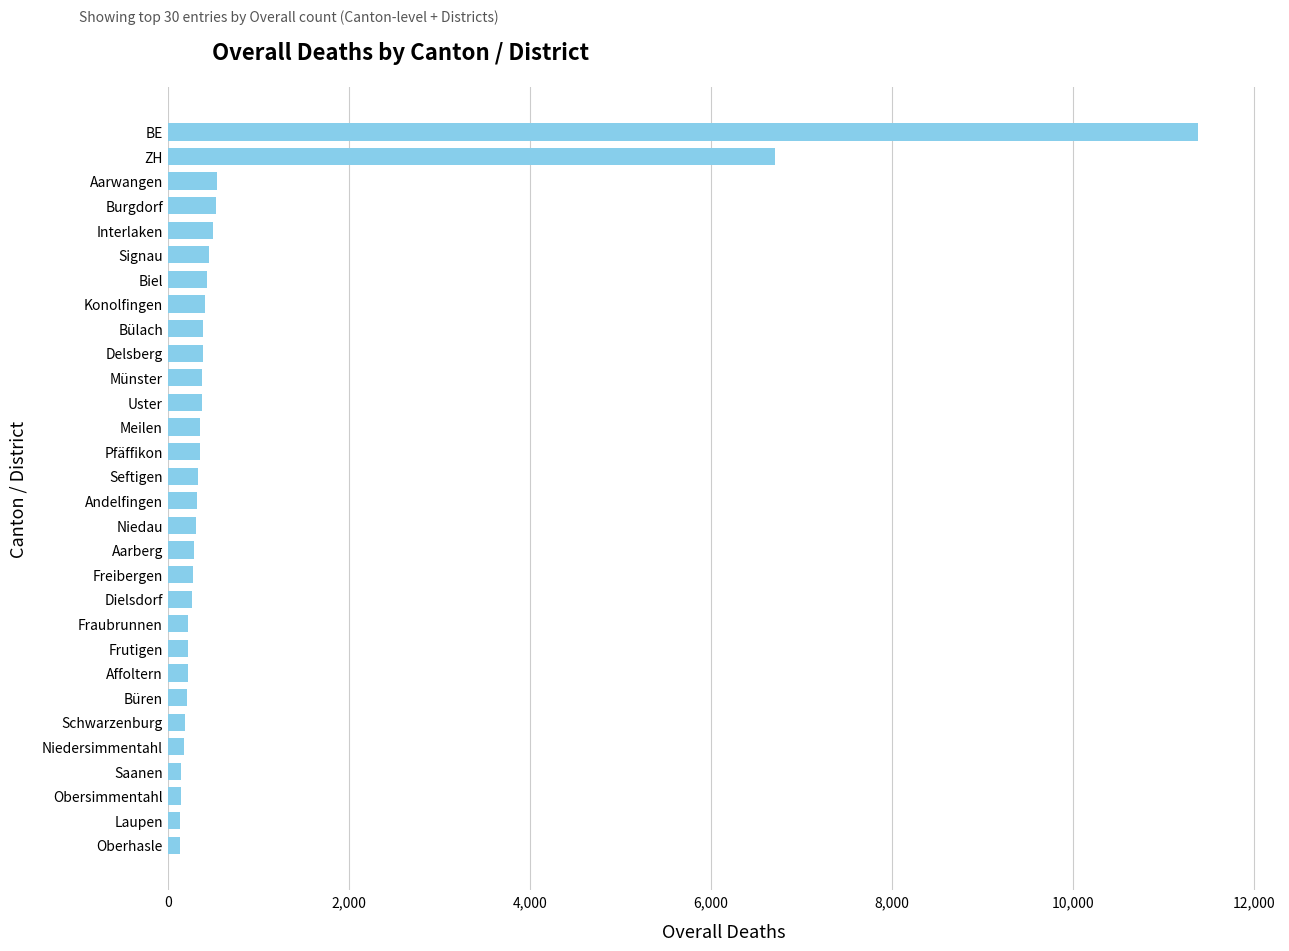

Approximately how many times larger is the value at Bülach compared to Signau?

0.9